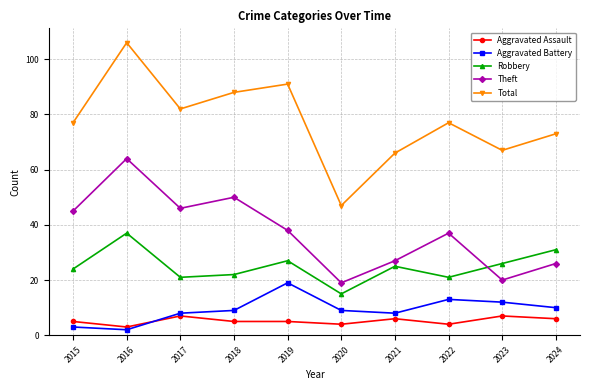

Which series changed the most between 2018 and 2019?

Theft